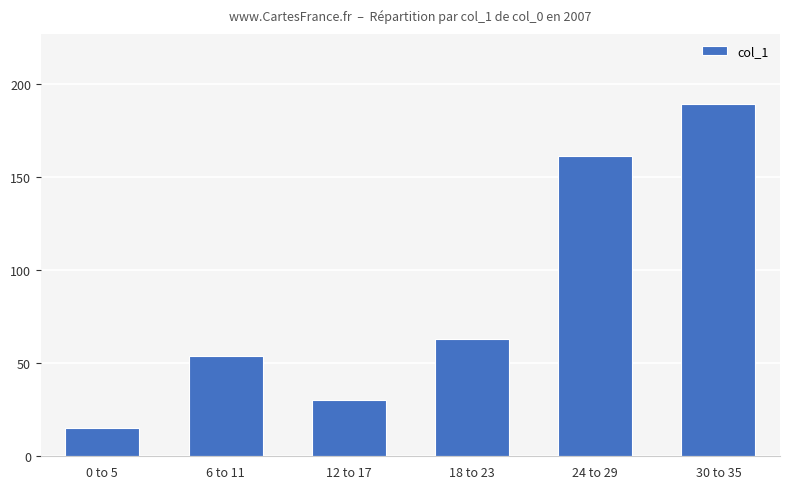

Reading left to right, extract all data points from this chart.

15	54	30	63	161	189